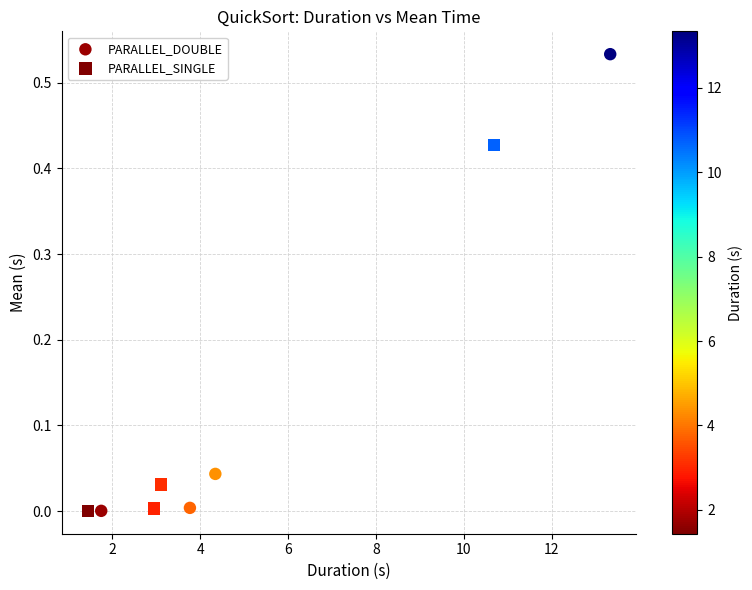

Which series has the widest spread of Y values?

PARALLEL_DOUBLE